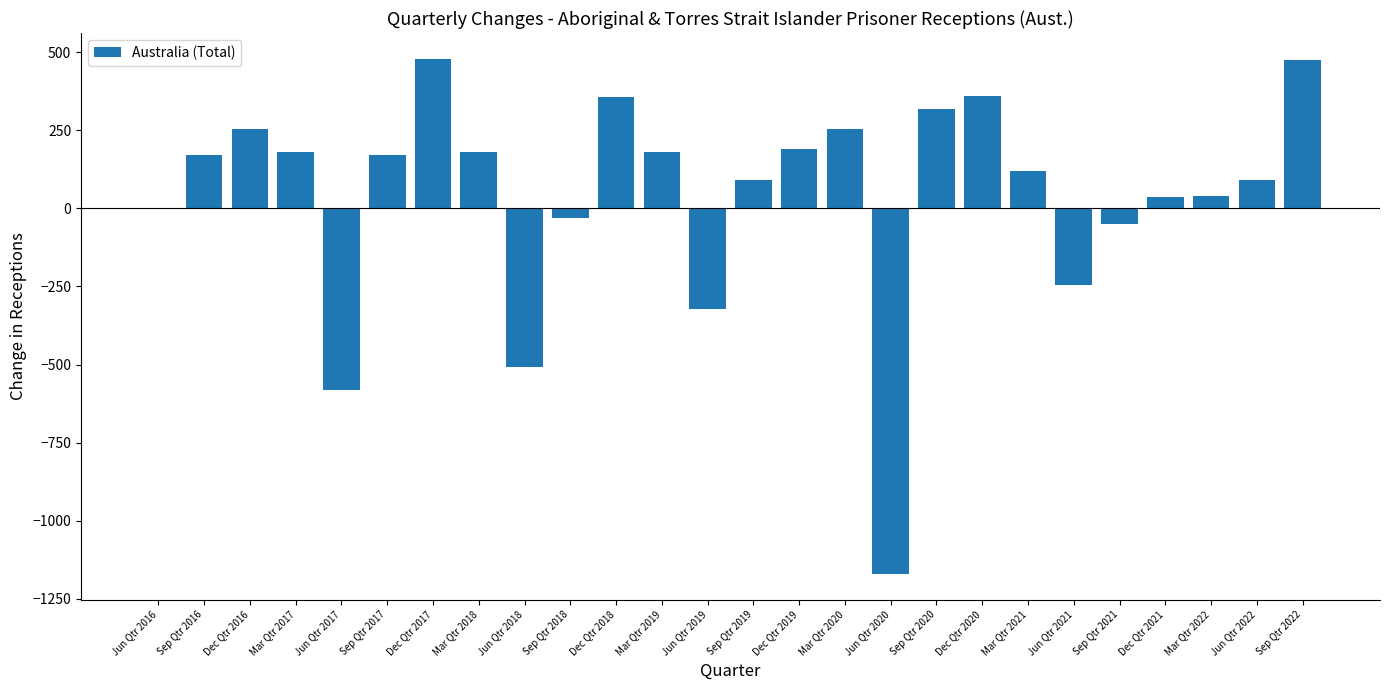

Where is the data nearest to the value -345?

Jun Qtr 2019